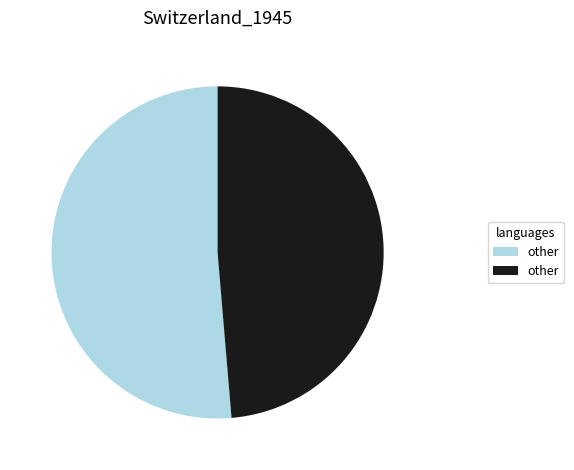

Does any single category account for the majority?

Yes